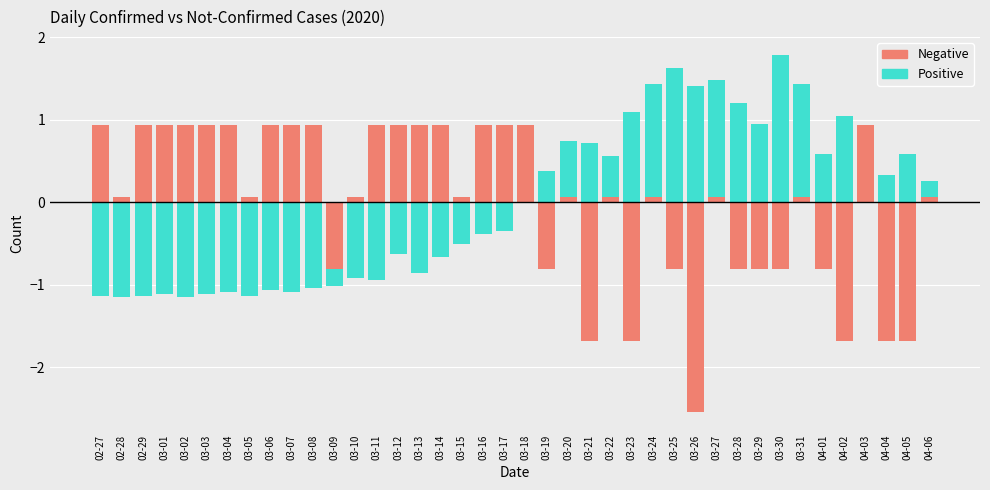

How many positive values does the Negative series have?

27